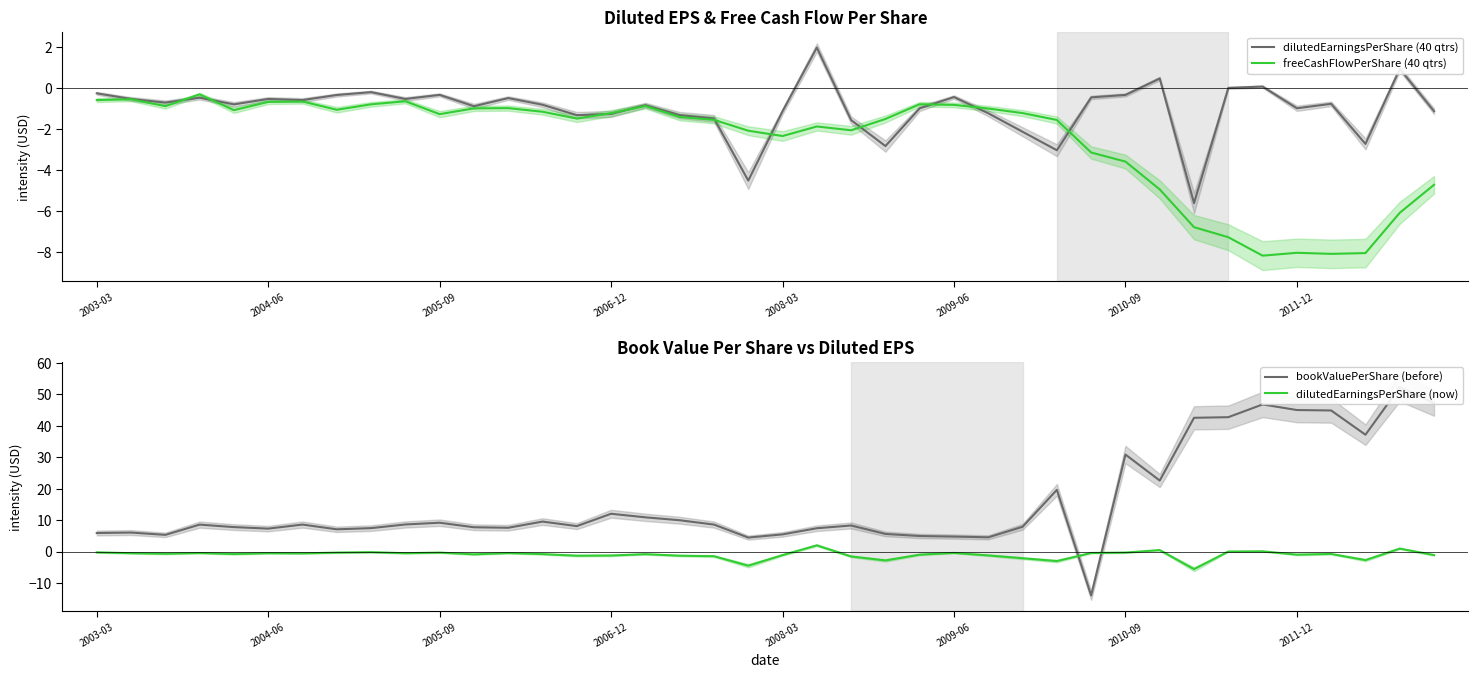

True or false: bookValuePerShare (before) has more than 0 points higher than both neighbors.

True